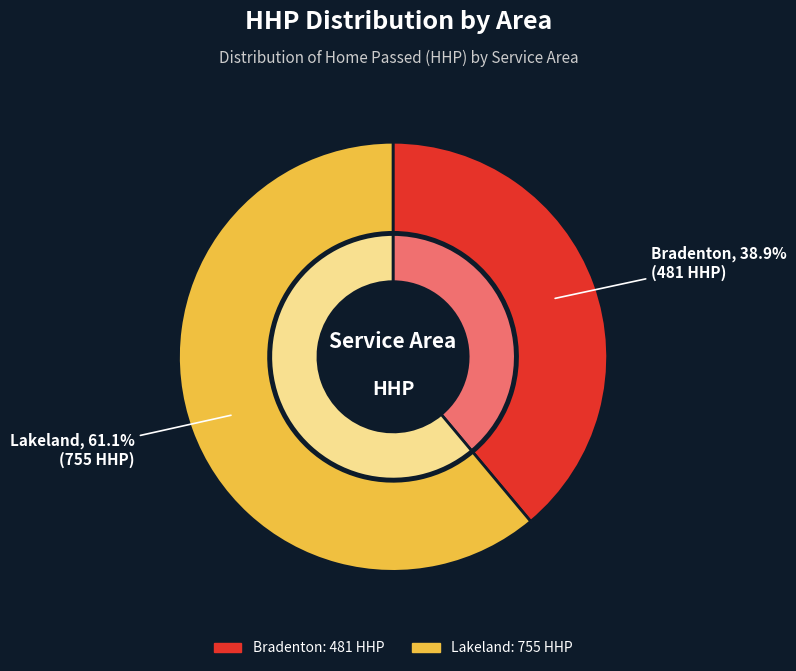

Which category has the smallest portion of the pie?

Bradenton